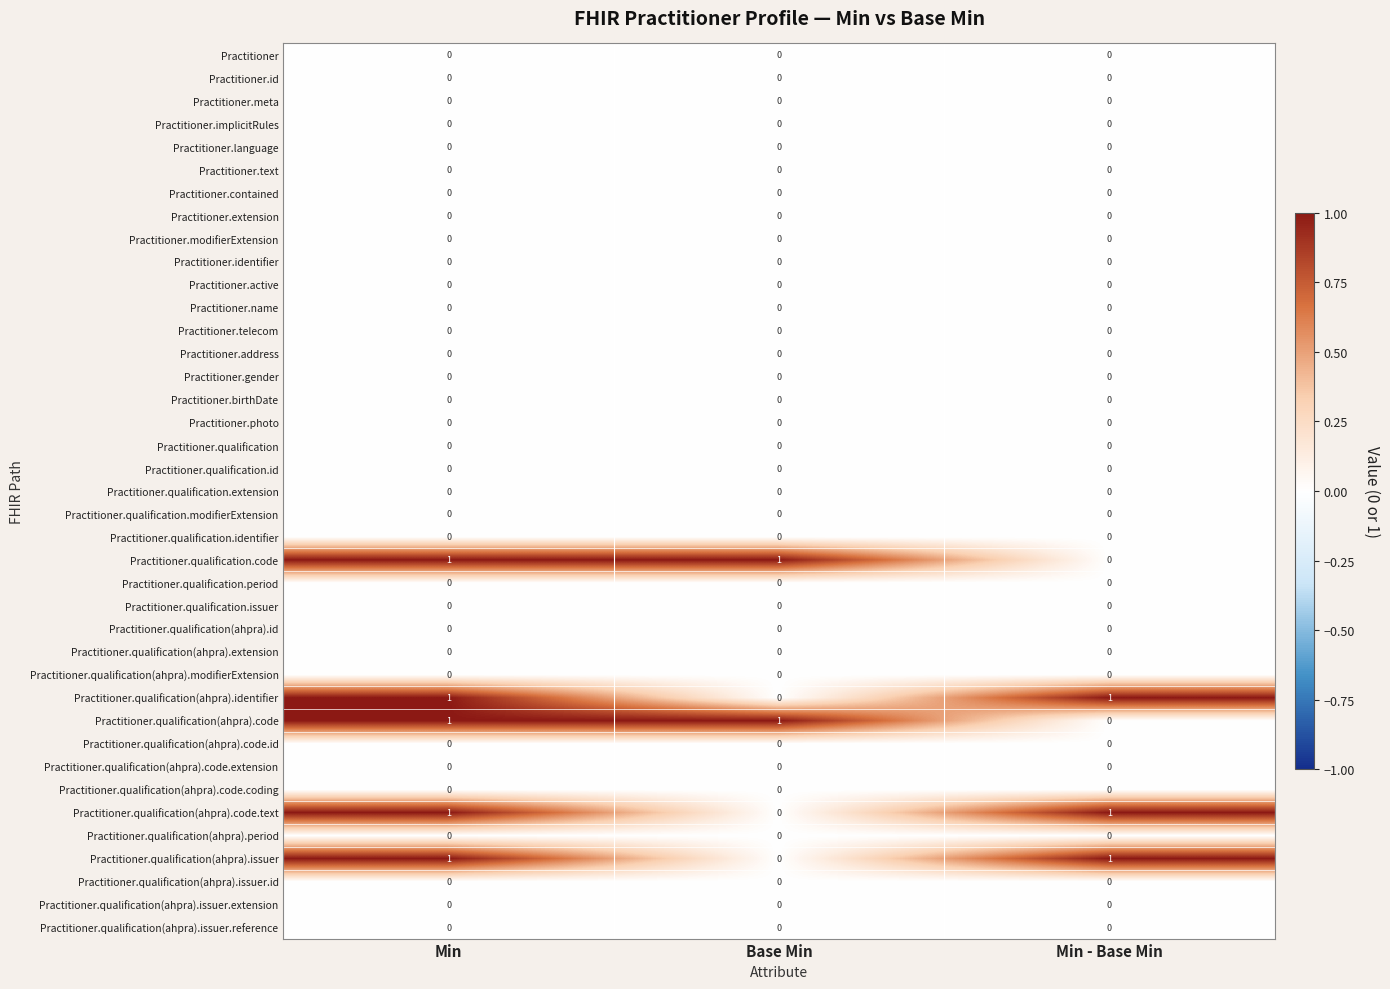

What is the total value across all series at Min?

5